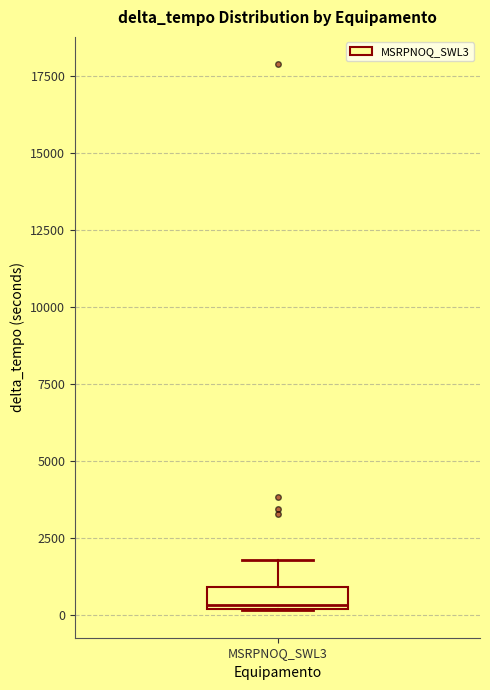

Where does the upper whisker of the box for MSRPNOQ_SWL3 end on the y-axis? The values are not printed on the chart, so give them approximately, as read against the axis.

2000